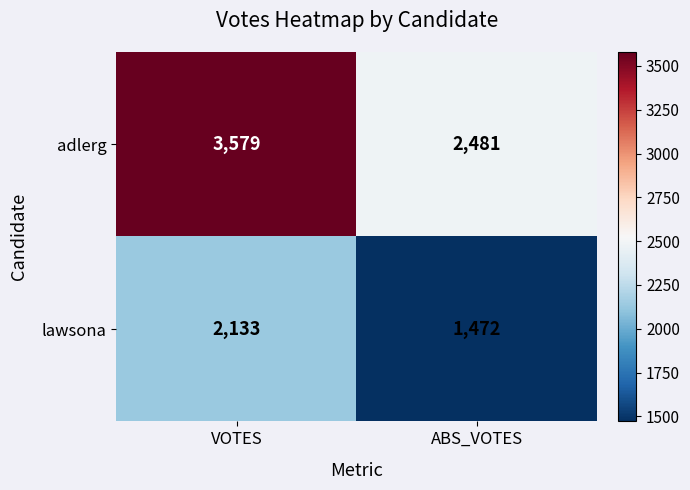

Rank the series by their average value, from highest to lowest.

adlerg, lawsona